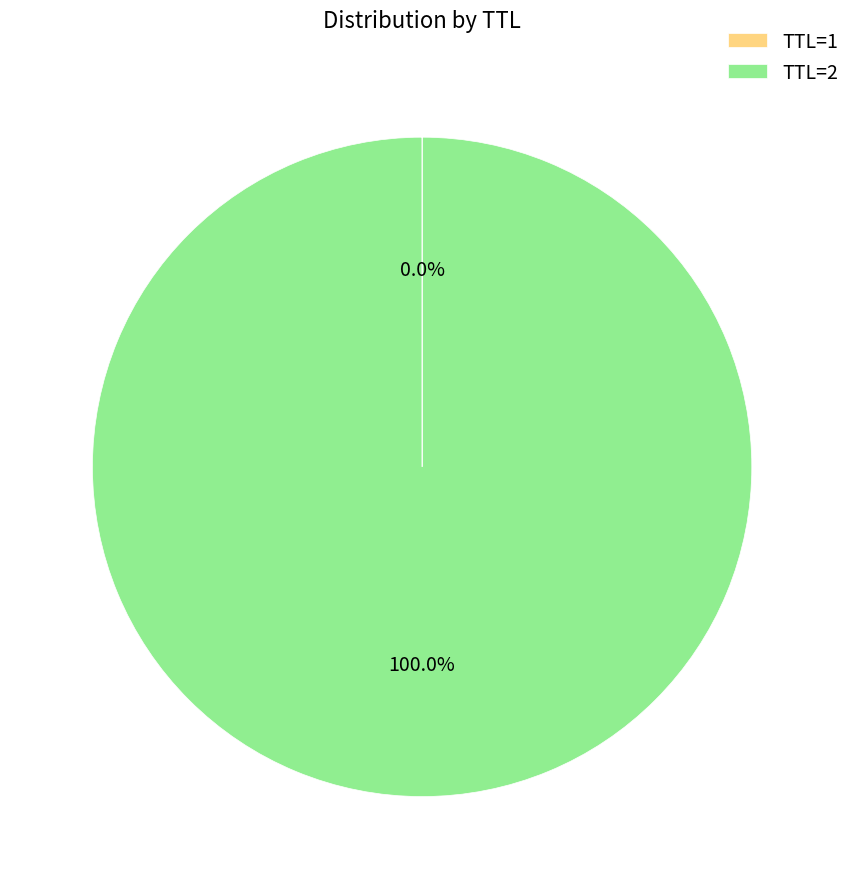

Which category has the biggest portion of the pie?

TTL=2